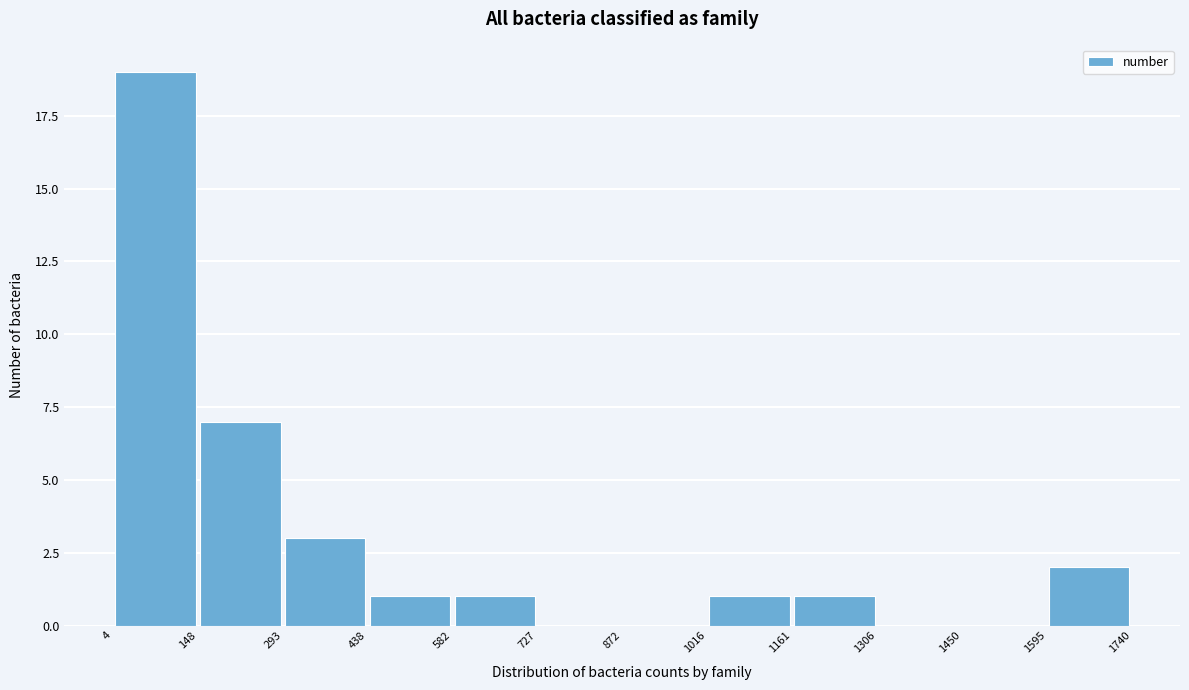

Reading left to right, list every bar in this chart as the range it spans on the x-axis followed by its height. The values are not printed on the chart, so give them approximately, as read against the axis.

4 to 148: 19
148 to 293: 7
293 to 438: 3
438 to 582: 1
582 to 727: 1
727 to 872: 0
872 to 1016: 0
1016 to 1161: 1
1161 to 1306: 1
1306 to 1450: 0
1450 to 1595: 0
1595 to 1740: 2